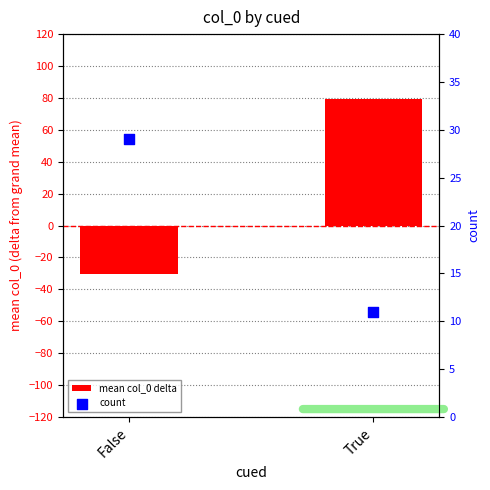

At which category is the sum across all series the highest?

True